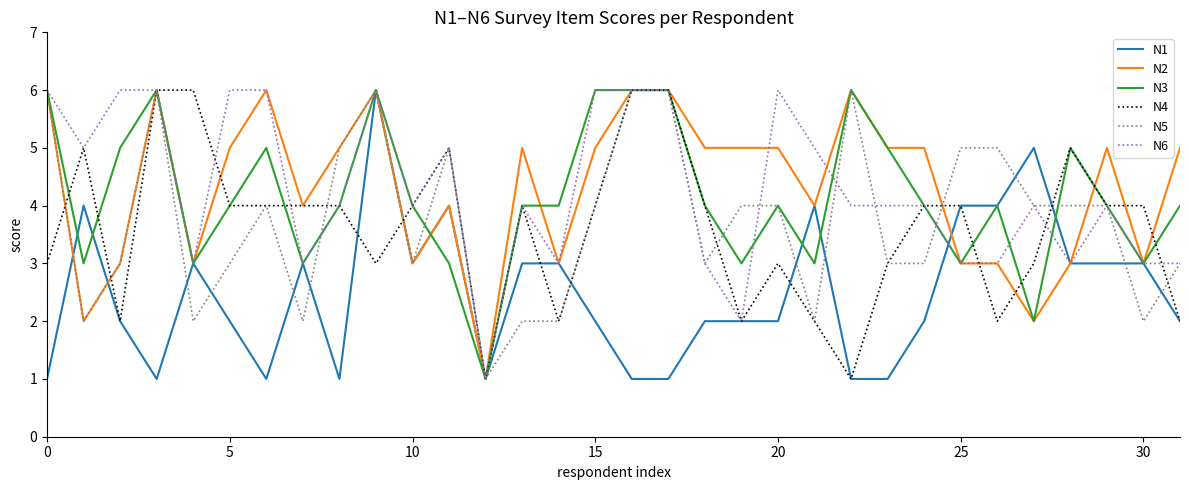

What is the greatest value displayed?

6